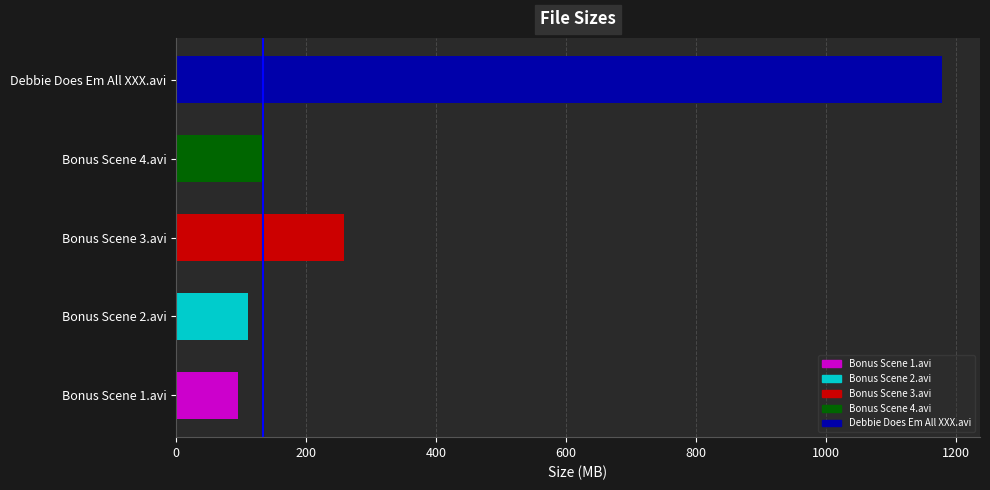

Approximately how many times larger is the value at Bonus Scene 4.avi compared to Bonus Scene 3.avi?

0.5